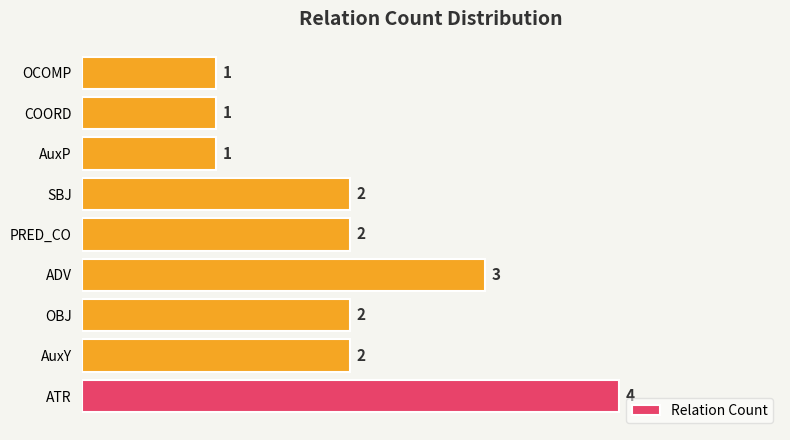

What is the difference between the maximum and minimum values?

3